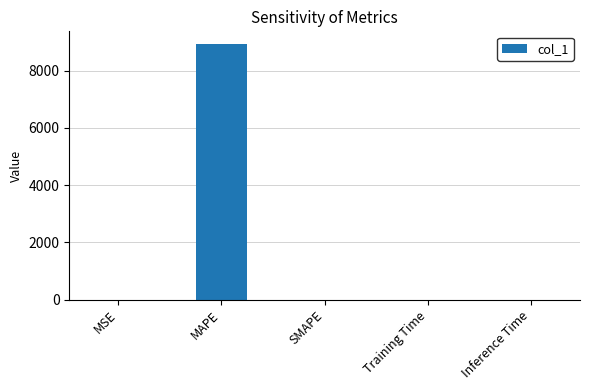

The value at SMAPE is -3058.1. True or false?

False